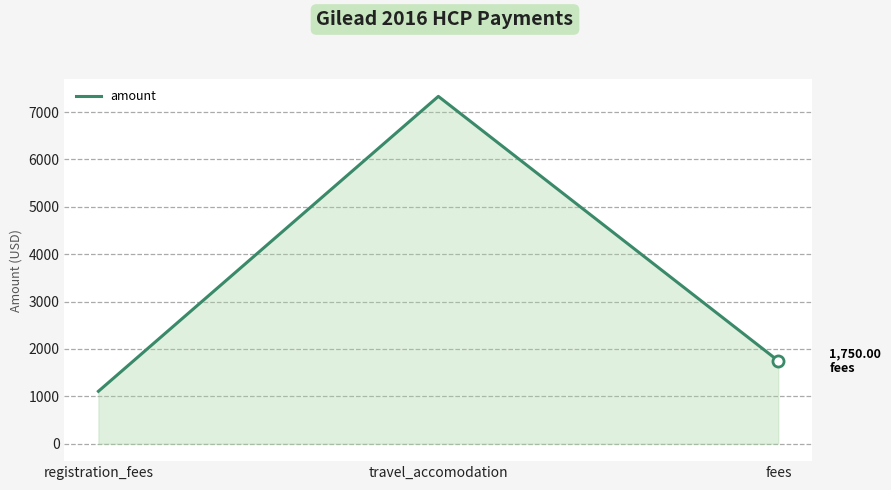

List the labels in order of value, smallest first.

registration_fees, fees, travel_accomodation